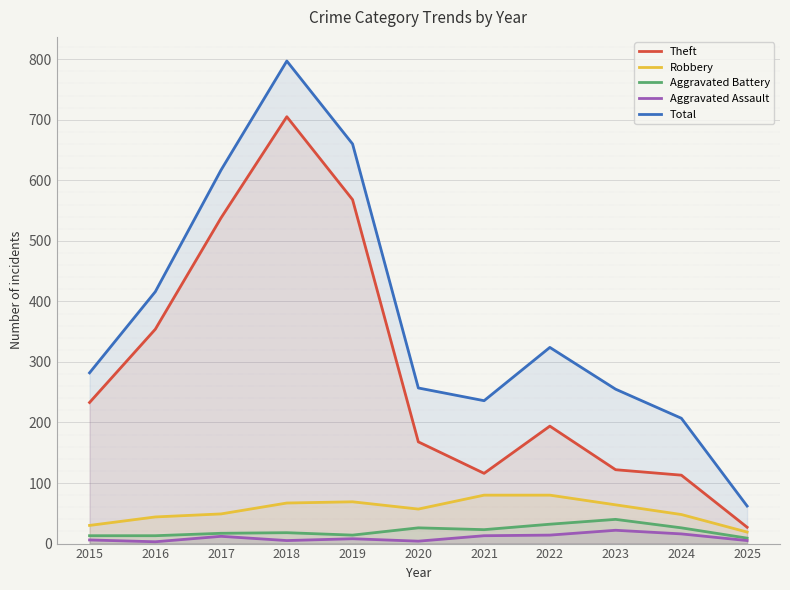

At how many categories does at least one series exceed 672?

1